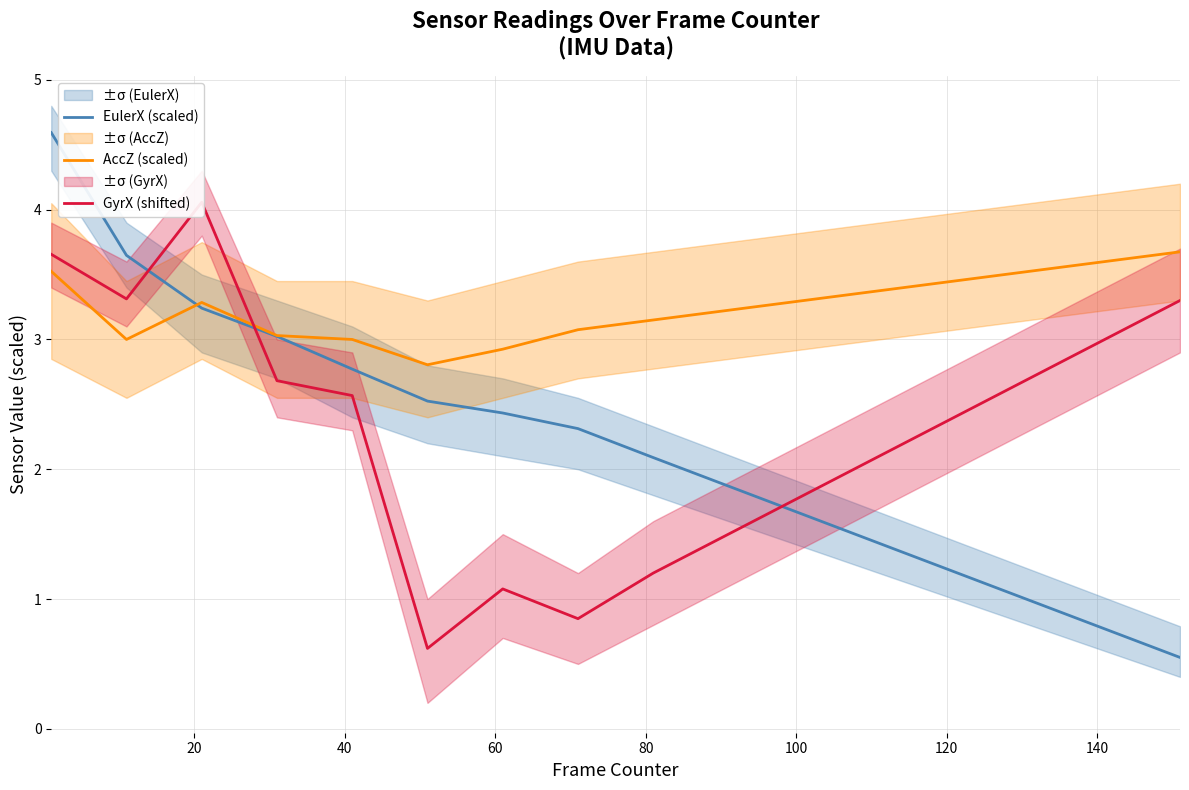

In GyrX (shifted), how many points are higher than both neighbors (excluding endpoints)?

2